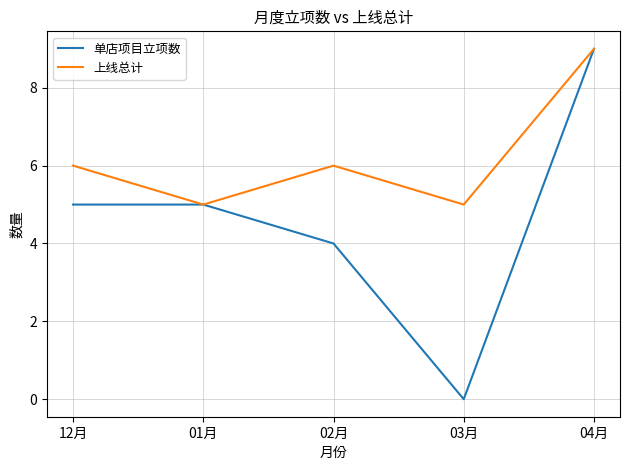

Between 12月 and 04月, which series saw the biggest shift?

单店项目立项数